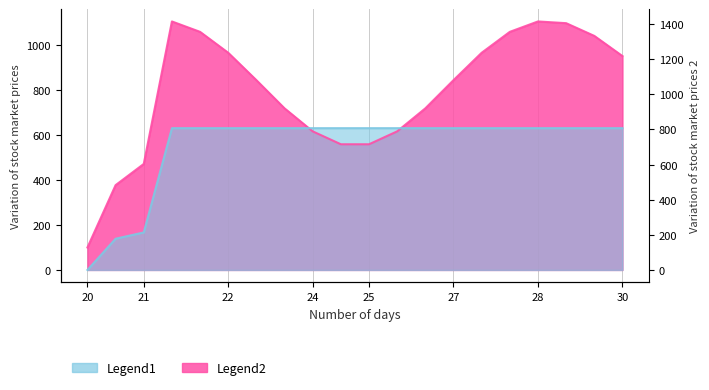

What is the greatest value displayed?

631